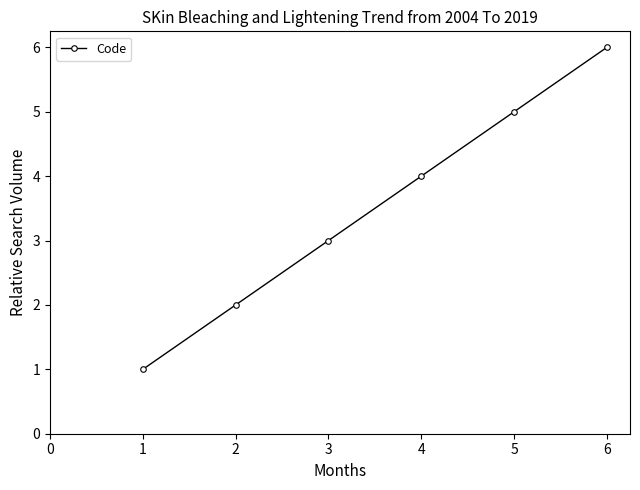

What is the value of the 4th point from the left?

4